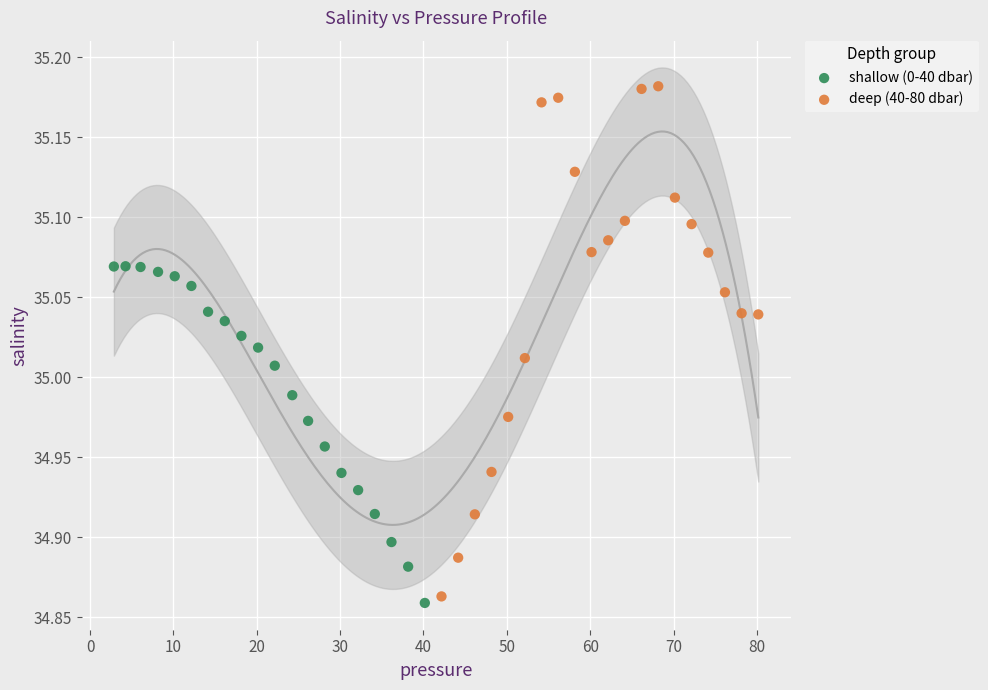

Which series has the largest Y range (max minus min)?

deep (40-80 dbar)